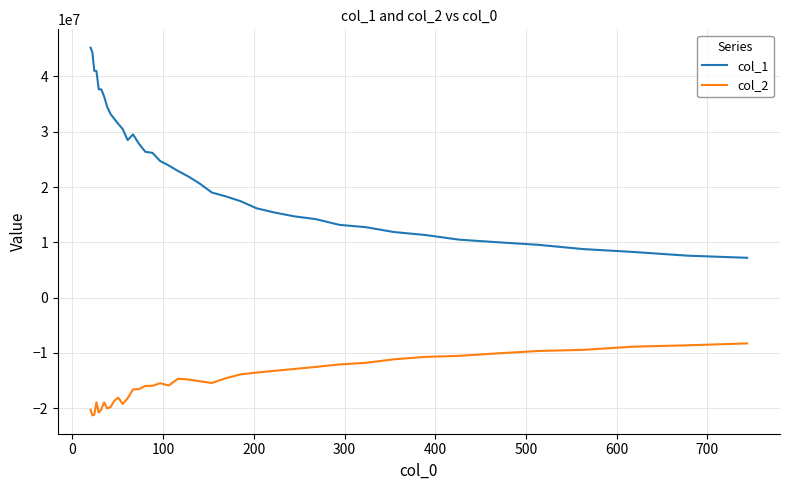

What is the maximum value for col_2?

-8282941.3